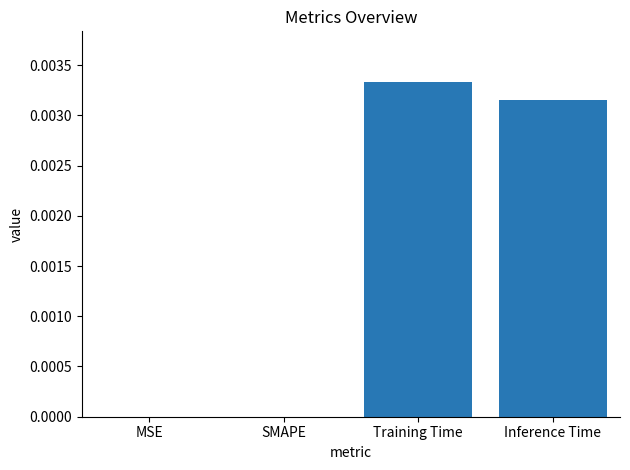

Between Training Time and MSE, which is larger?

Training Time